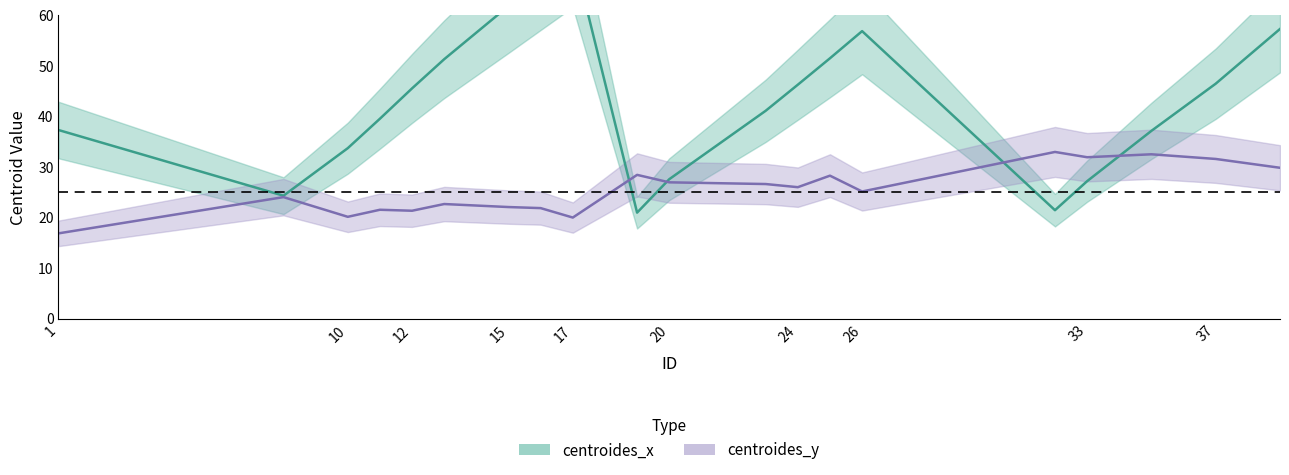

Read the centroides_x value at 1.

37.3